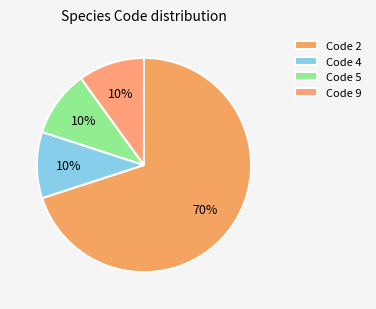

How many segments does this pie chart have?

4